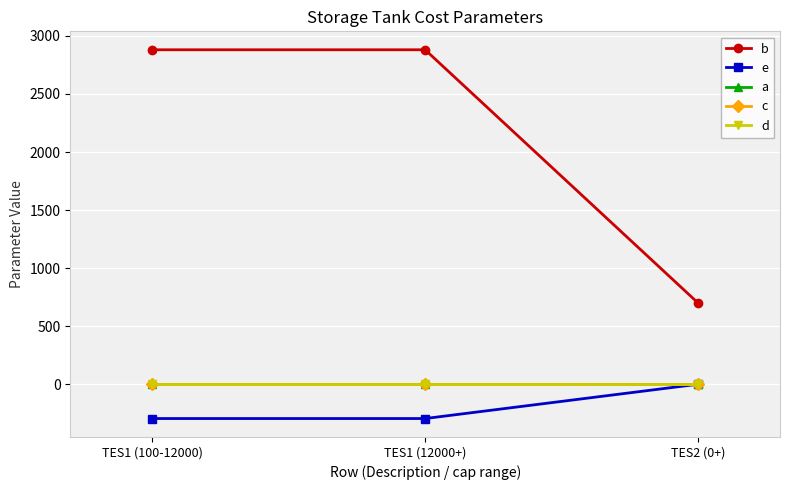

Which series has the largest total across all categories?

b